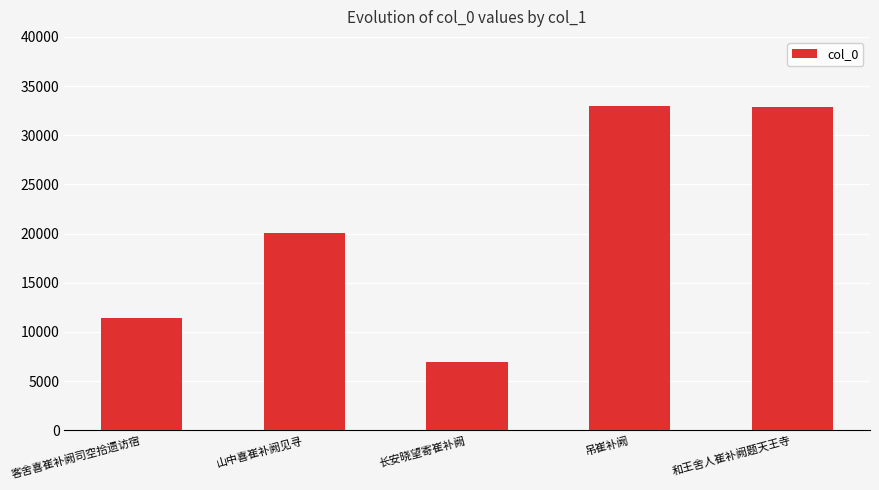

What is the difference between the maximum and minimum values?

26084